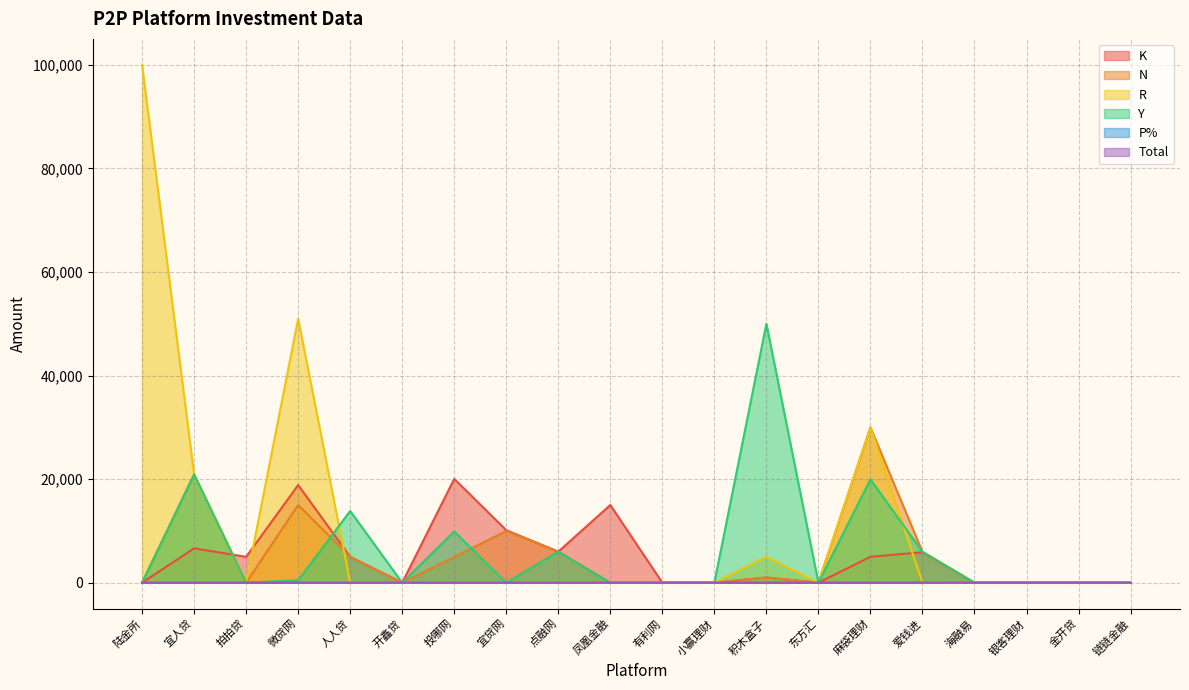

Count the number of data series in this chart.

6